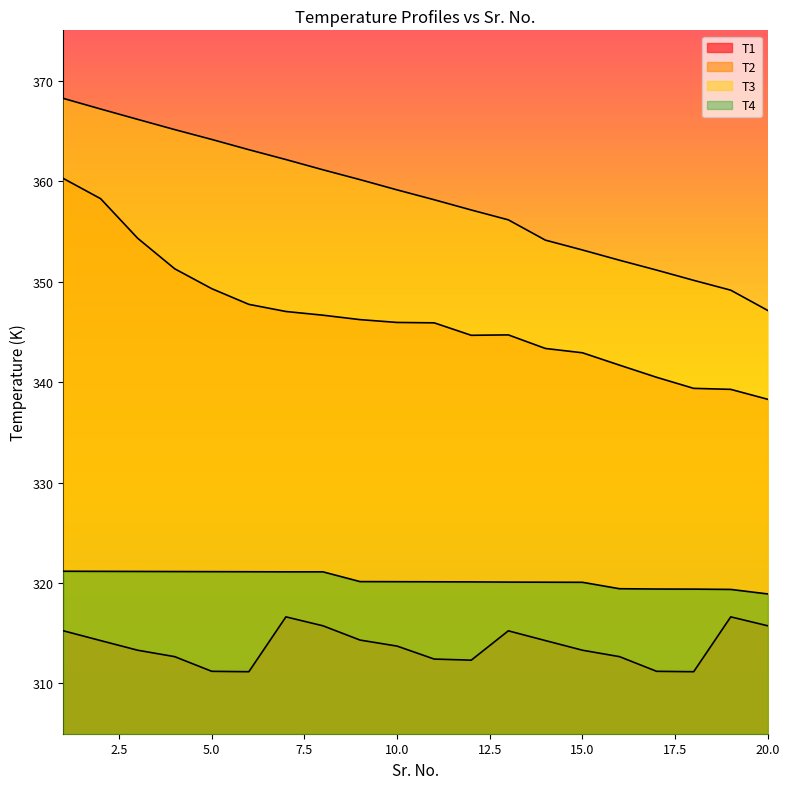

At which category does T1 reach its first local peak?

7